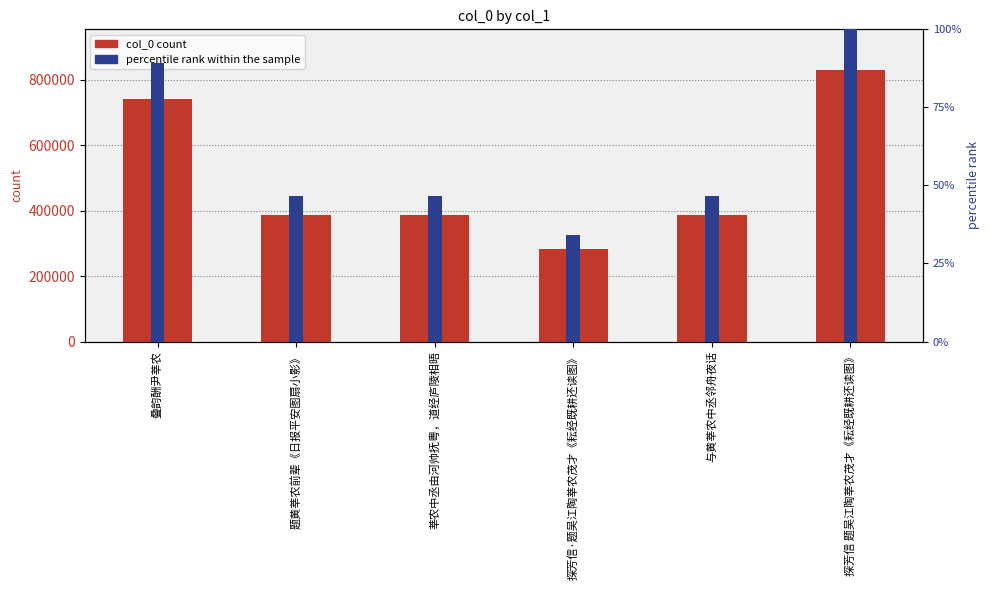

What is the label of the 5th bar from the right?

题黄莘农前辈《日报平安图扇小影》